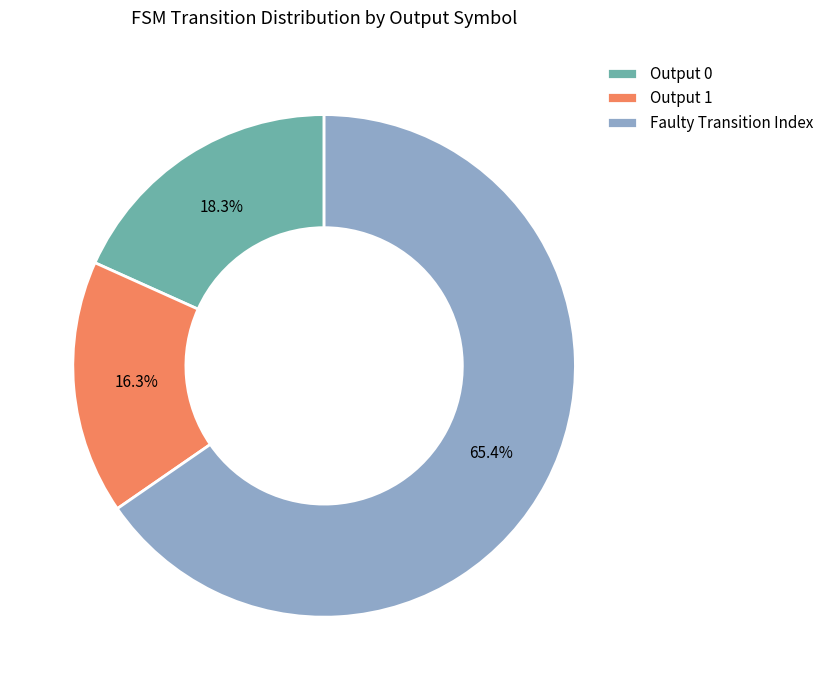

What percentage is NOT represented by Output 0?

81.7%